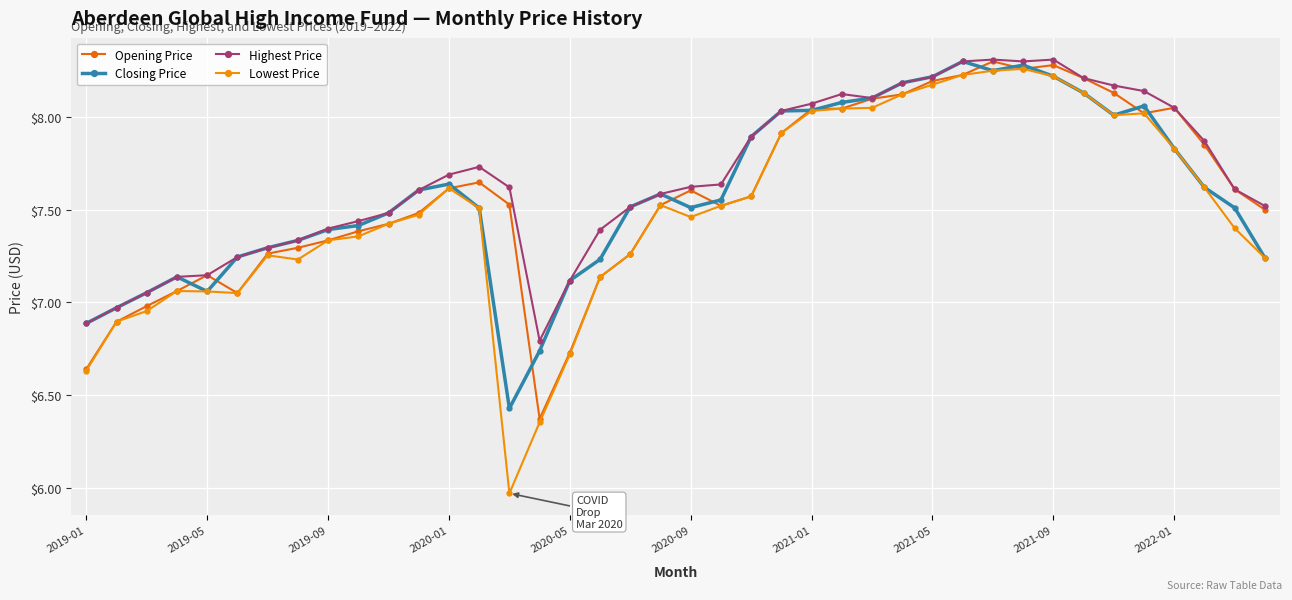

Which series has the largest range (max minus min)?

Lowest Price